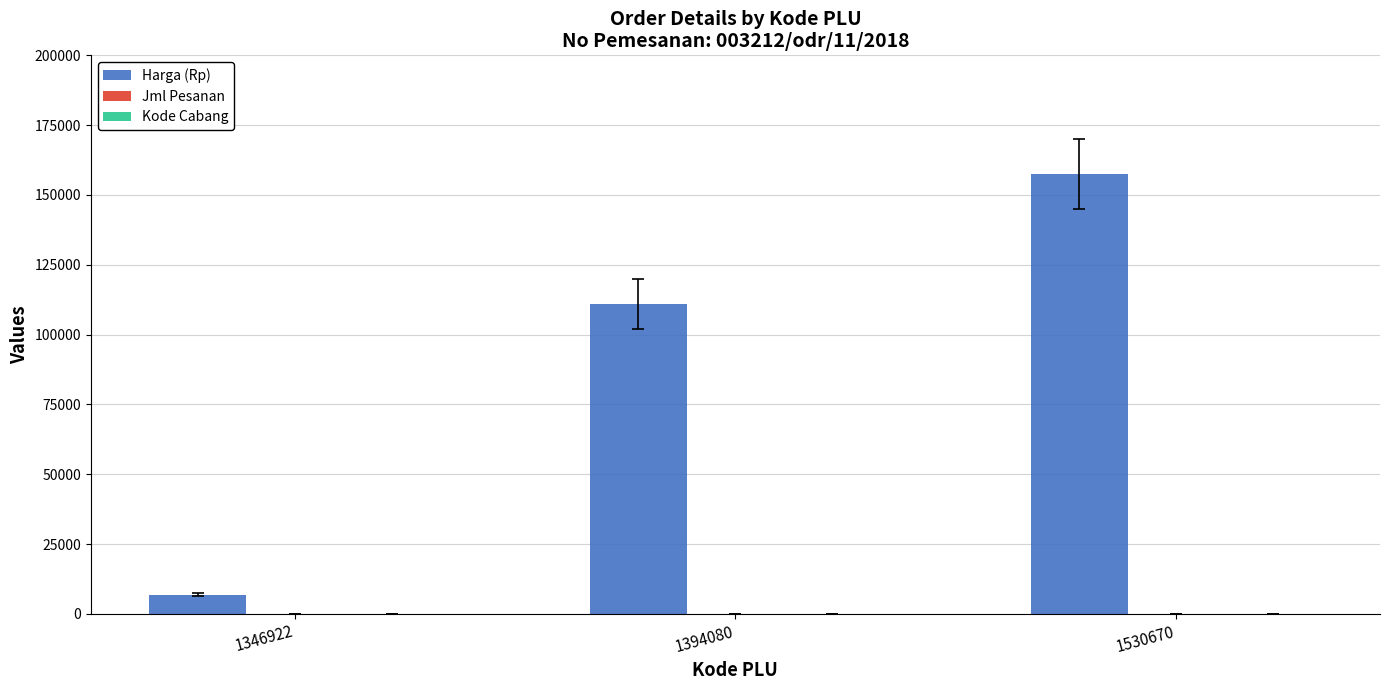

How many data points does each series have?

3